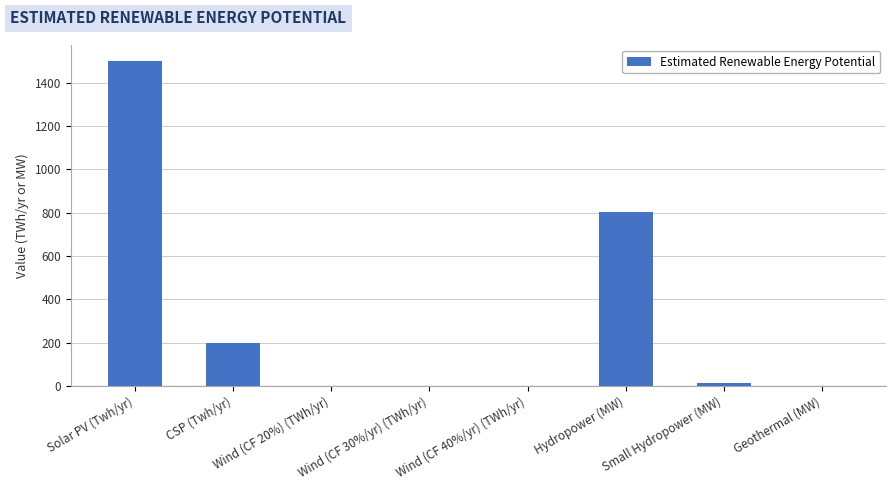

The value at Wind (CF 20%) (TWh/yr) is -823.5. True or false?

False